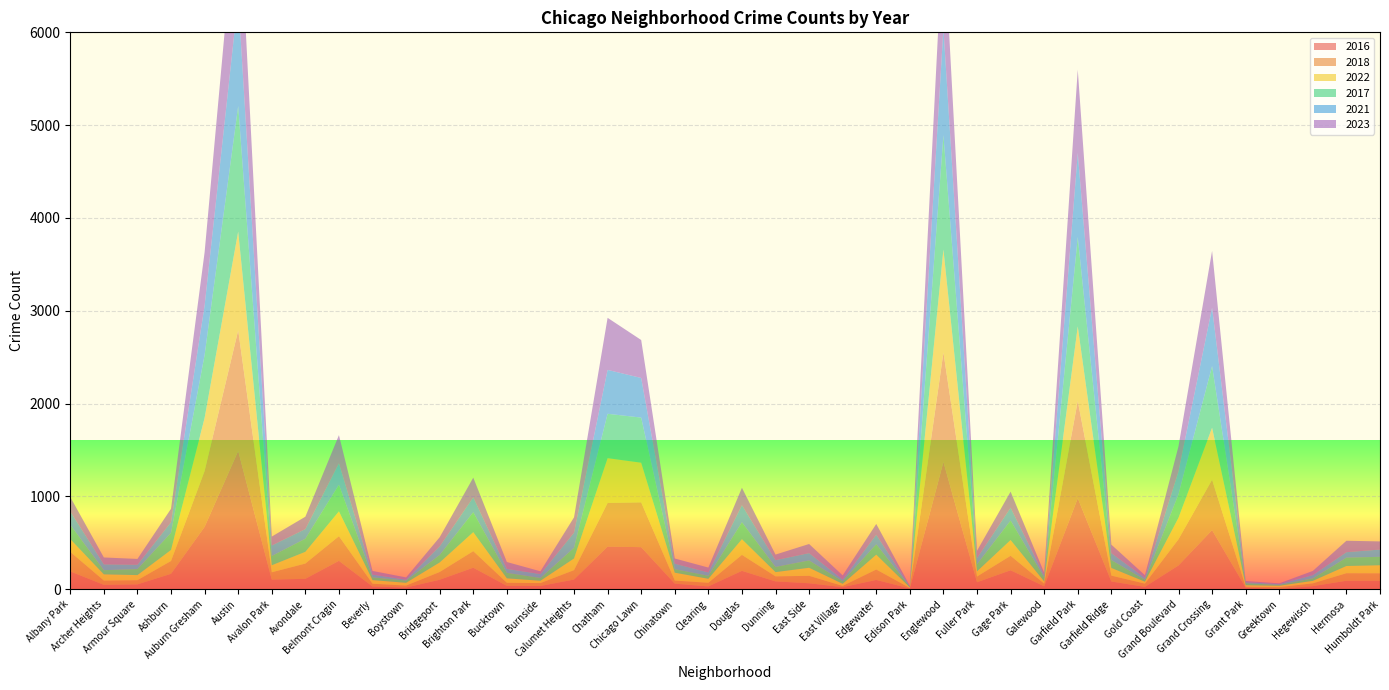

Reading left to right, extract all data points from this chart.

2016: Albany Park=192	Archer Heights=47	Armour Square=52	Ashburn=166	Auburn Gresham=672	Austin=1490	Avalon Park=103	Avondale=112	Belmont Cragin=306	Beverly=29	Boystown=18	Bridgeport=102	Brighton Park=232	Bucktown=36	Burnside=35	Calumet Heights=104	Chatham=459	Chicago Lawn=453	Chinatown=60	Clearing=30	Douglas=198	Dunning=84	East Side=64	East Village=22	Edgewater=100	Edison Park=8	Englewood=1372	Fuller Park=75	Gage Park=204	Galewood=31	Garfield Park=981	Garfield Ridge=83	Gold Coast=25	Grand Boulevard=256	Grand Crossing=637	Grant Park=17	Greektown=4	Hegewisch=33	Hermosa=91	Humboldt Park=91
2018: Albany Park=210	Archer Heights=46	Armour Square=45	Ashburn=138	Auburn Gresham=602	Austin=1299	Avalon Park=79	Avondale=164	Belmont Cragin=265	Beverly=30	Boystown=21	Bridgeport=83	Brighton Park=178	Bucktown=33	Burnside=31	Calumet Heights=101	Chatham=471	Chicago Lawn=483	Chinatown=33	Clearing=39	Douglas=172	Dunning=54	East Side=80	East Village=13	Edgewater=112	Edison Park=5	Englewood=1178	Fuller Park=61	Gage Park=156	Galewood=29	Garfield Park=1046	Garfield Ridge=63	Gold Coast=35	Grand Boulevard=282	Grand Crossing=543	Grant Park=10	Greektown=18	Hegewisch=30	Hermosa=81	Humboldt Park=80
2022: Albany Park=138	Archer Heights=67	Armour Square=55	Ashburn=119	Auburn Gresham=572	Austin=1065	Avalon Park=76	Avondale=127	Belmont Cragin=268	Beverly=39	Boystown=30	Bridgeport=103	Brighton Park=205	Bucktown=48	Burnside=25	Calumet Heights=126	Chatham=482	Chicago Lawn=427	Chinatown=85	Clearing=43	Douglas=169	Dunning=46	East Side=87	East Village=23	Edgewater=160	Edison Park=6	Englewood=1110	Fuller Park=56	Gage Park=170	Galewood=24	Garfield Park=805	Garfield Ridge=83	Gold Coast=21	Grand Boulevard=232	Grand Crossing=560	Grant Park=16	Greektown=15	Hegewisch=27	Hermosa=78	Humboldt Park=87
2017: Albany Park=153	Archer Heights=45	Armour Square=65	Ashburn=184	Auburn Gresham=677	Austin=1352	Avalon Park=100	Avondale=141	Belmont Cragin=286	Beverly=30	Boystown=24	Bridgeport=81	Brighton Park=214	Bucktown=59	Burnside=30	Calumet Heights=115	Chatham=478	Chicago Lawn=486	Chinatown=38	Clearing=33	Douglas=182	Dunning=56	East Side=79	East Village=29	Edgewater=112	Edison Park=8	Englewood=1232	Fuller Park=77	Gage Park=209	Galewood=44	Garfield Park=963	Garfield Ridge=85	Gold Coast=21	Grand Boulevard=252	Grand Crossing=664	Grant Park=21	Greektown=10	Hegewisch=27	Hermosa=90	Humboldt Park=91
2021: Albany Park=144	Archer Heights=63	Armour Square=47	Ashburn=115	Auburn Gresham=533	Austin=1165	Avalon Park=113	Avondale=104	Belmont Cragin=231	Beverly=29	Boystown=10	Bridgeport=93	Brighton Park=160	Bucktown=43	Burnside=42	Calumet Heights=163	Chatham=473	Chicago Lawn=427	Chinatown=59	Clearing=36	Douglas=184	Dunning=73	East Side=79	East Village=18	Edgewater=103	Edison Park=4	Englewood=1148	Fuller Park=66	Gage Park=138	Galewood=20	Garfield Park=906	Garfield Ridge=75	Gold Coast=20	Grand Boulevard=247	Grand Crossing=629	Grant Park=11	Greektown=8	Hegewisch=35	Hermosa=59	Humboldt Park=78
2023: Albany Park=156	Archer Heights=74	Armour Square=62	Ashburn=145	Auburn Gresham=574	Austin=1237	Avalon Park=96	Avondale=133	Belmont Cragin=304	Beverly=40	Boystown=24	Bridgeport=98	Brighton Park=213	Bucktown=74	Burnside=30	Calumet Heights=165	Chatham=561	Chicago Lawn=409	Chinatown=56	Clearing=52	Douglas=188	Dunning=60	East Side=98	East Village=44	Edgewater=116	Edison Park=5	Englewood=1094	Fuller Park=79	Gage Park=174	Galewood=30	Garfield Park=896	Garfield Ridge=91	Gold Coast=29	Grand Boulevard=271	Grand Crossing=612	Grant Park=13	Greektown=8	Hegewisch=45	Hermosa=123	Humboldt Park=88